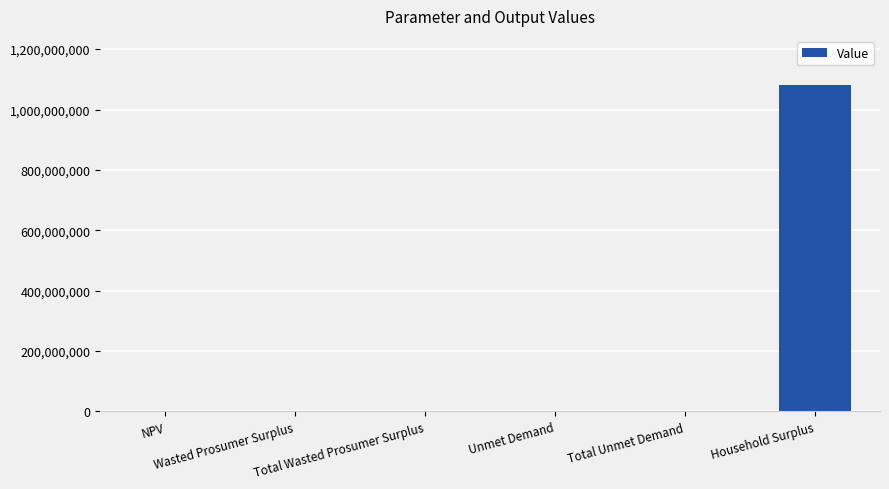

What is the sum of the values at NPV and Wasted Prosumer Surplus?

2126284.8